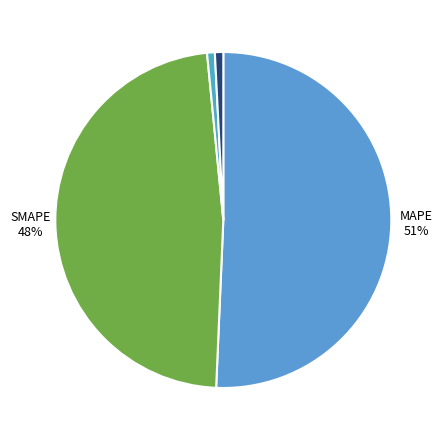

Rank the categories by value from lowest to highest.

MSE, Training Time, Inference Time, SMAPE, MAPE